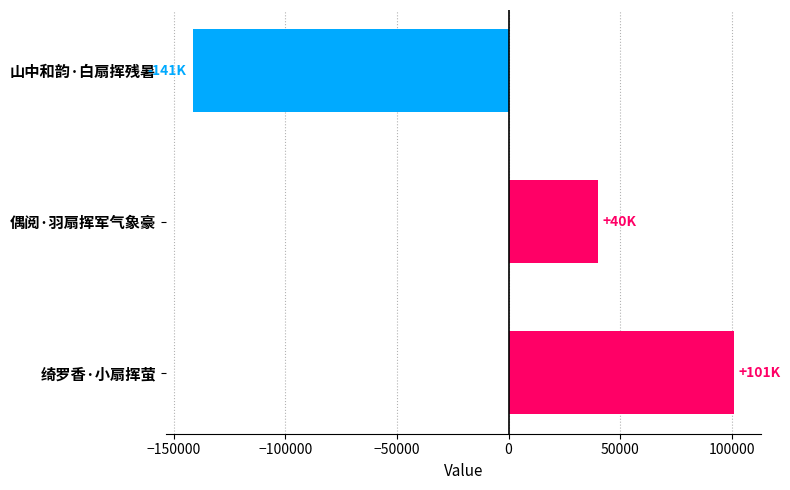

Is it true that the value at 绮罗香·小扇挥萤 is 101113?

True